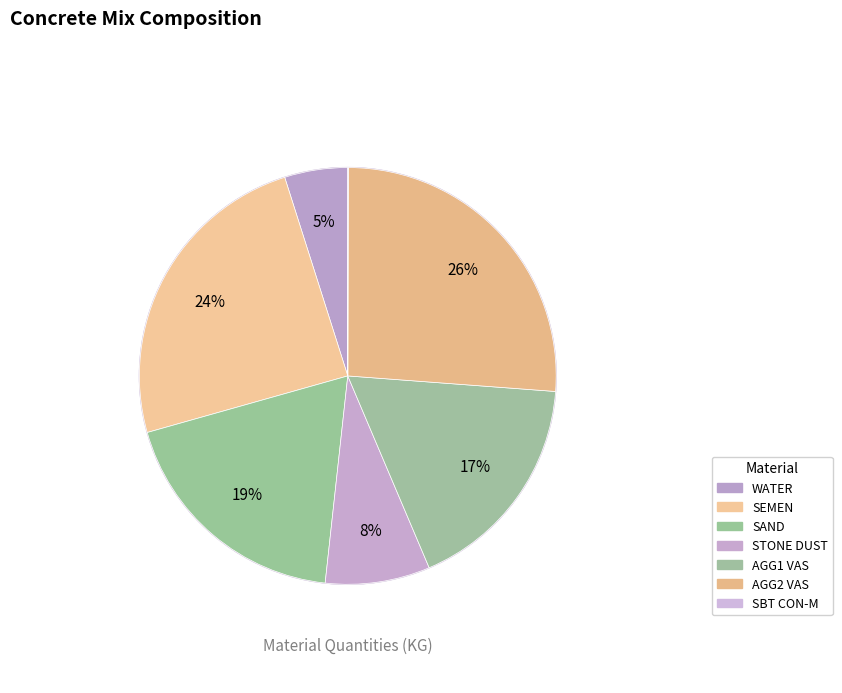

Is 35 the majority of the pie?

No